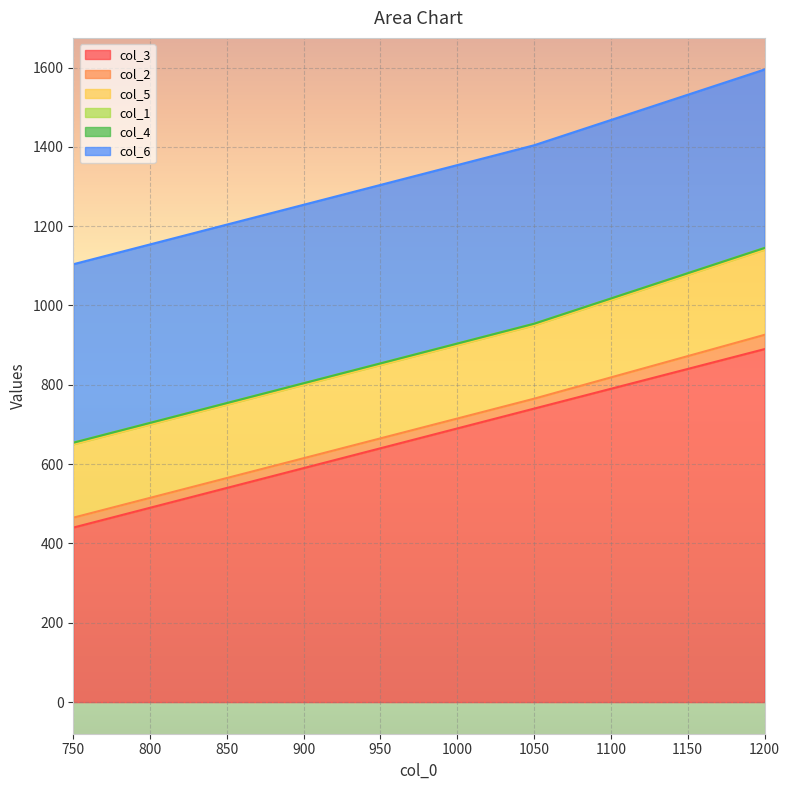

The col_6 series shows 173 at 750. True or false?

False